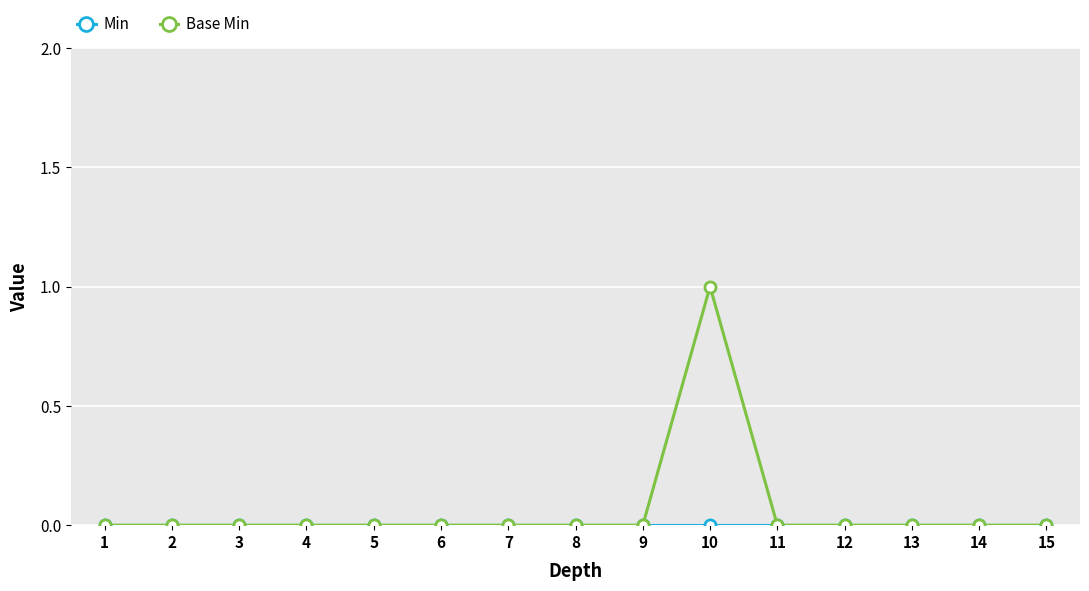

Is this an area chart (filled region under the line)?

No